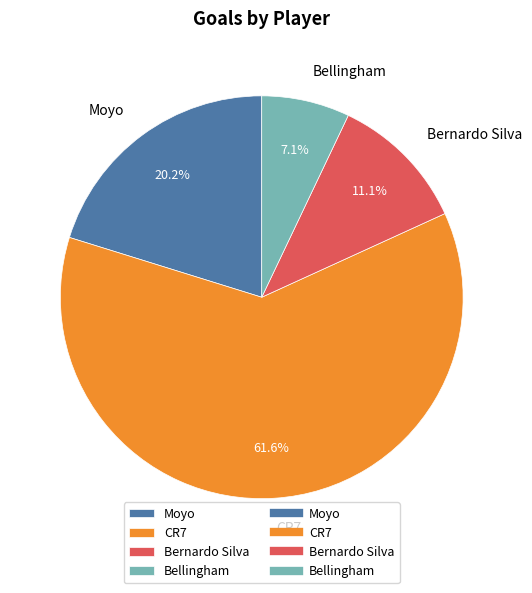

Combined, do Bellingham and CR7 account for over 50%?

Yes